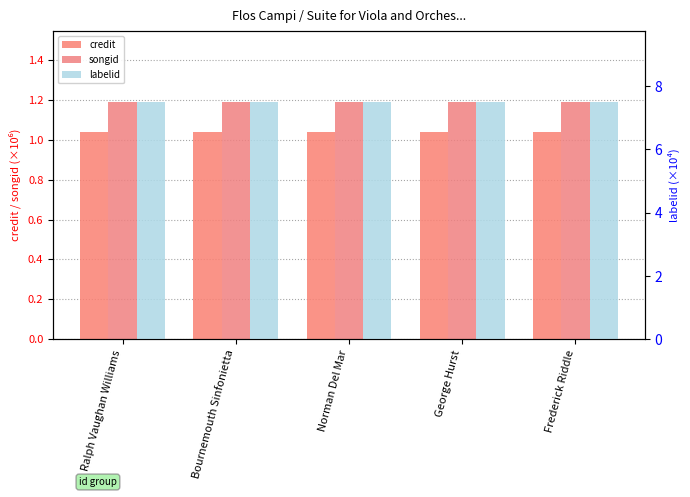

Which category has the highest value across all series?

Ralph Vaughan Williams